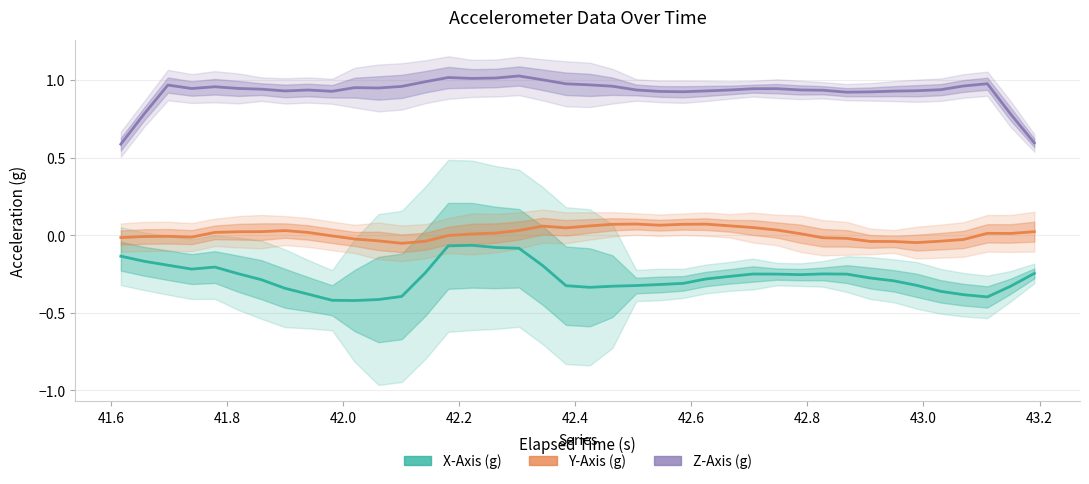

True or false: Y-Axis (g) and X-Axis (g) intersect in this chart.

False